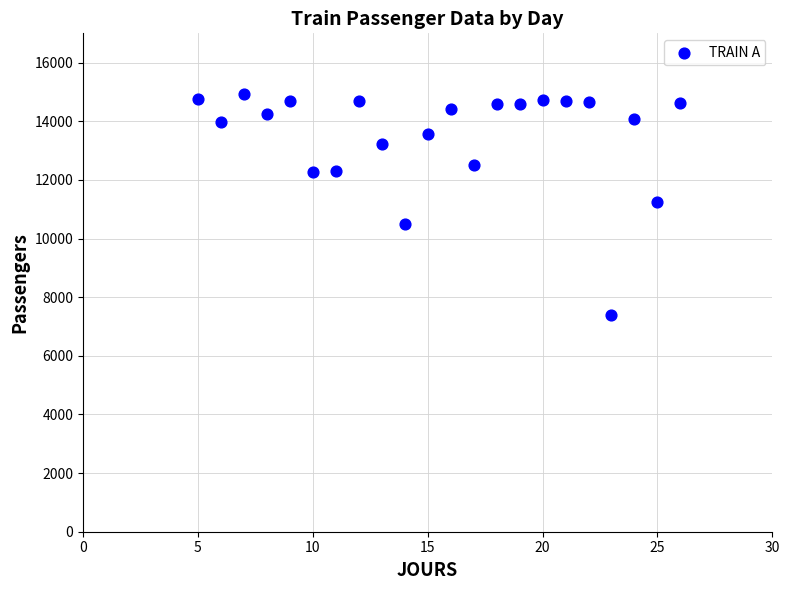

What is the range of Y values (max minus min)?

7548